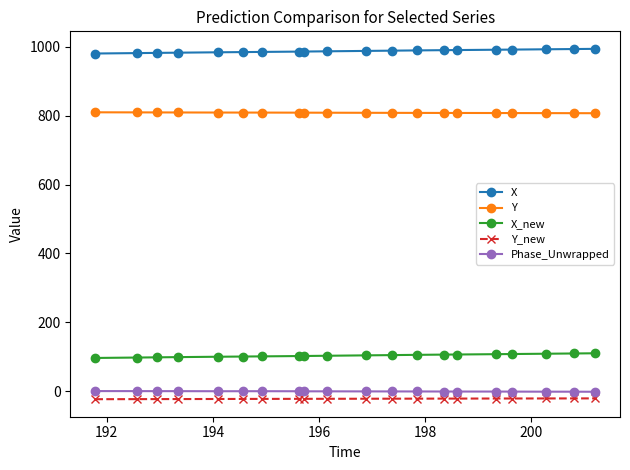

True or false: X and Y_new intersect in this chart.

False